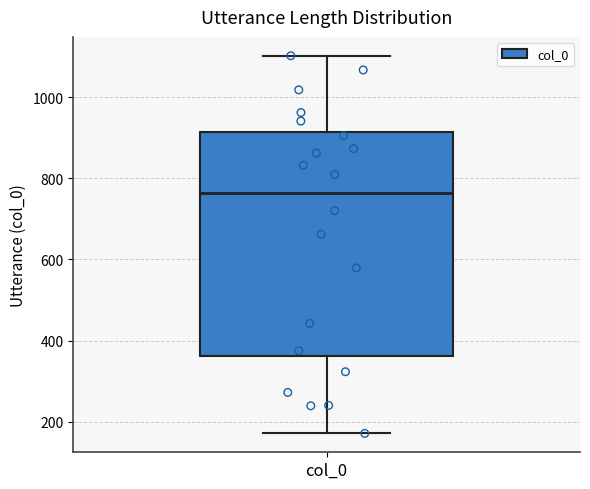

Read this box plot against the y-axis: the position of the median line, the range covered by the box, and the ends of both whiskers. The values are not printed on the chart, so give them approximately, as read against the axis.

median 760, box 360 to 920, whiskers 180 to 1100